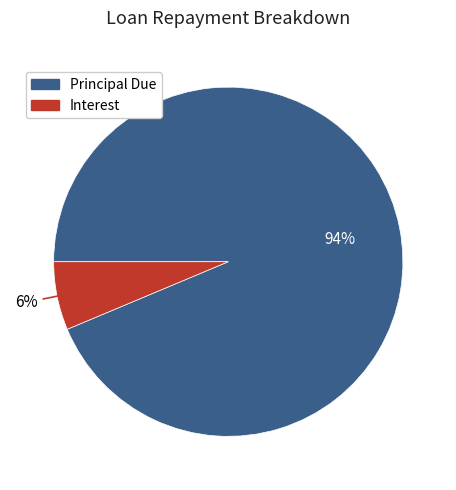

The Principal Due slice represents 94% of the pie. True or false?

True